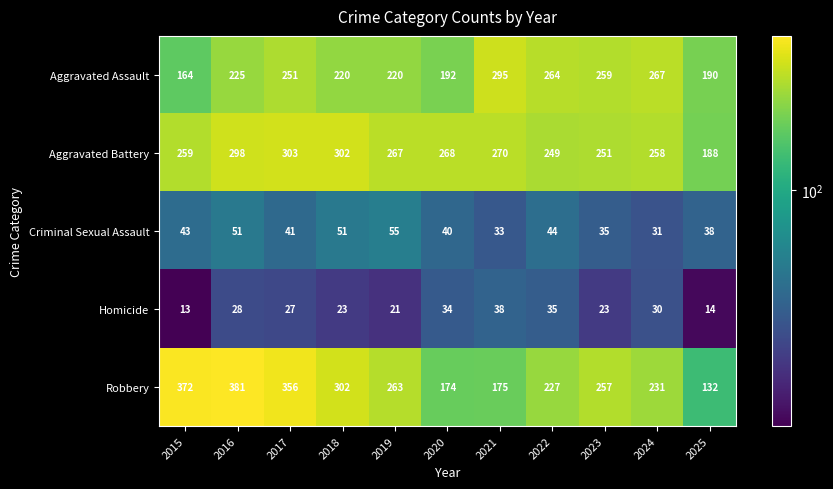

Rank the series by their maximum value, from highest to lowest.

Robbery, Aggravated Battery, Aggravated Assault, Criminal Sexual Assault, Homicide